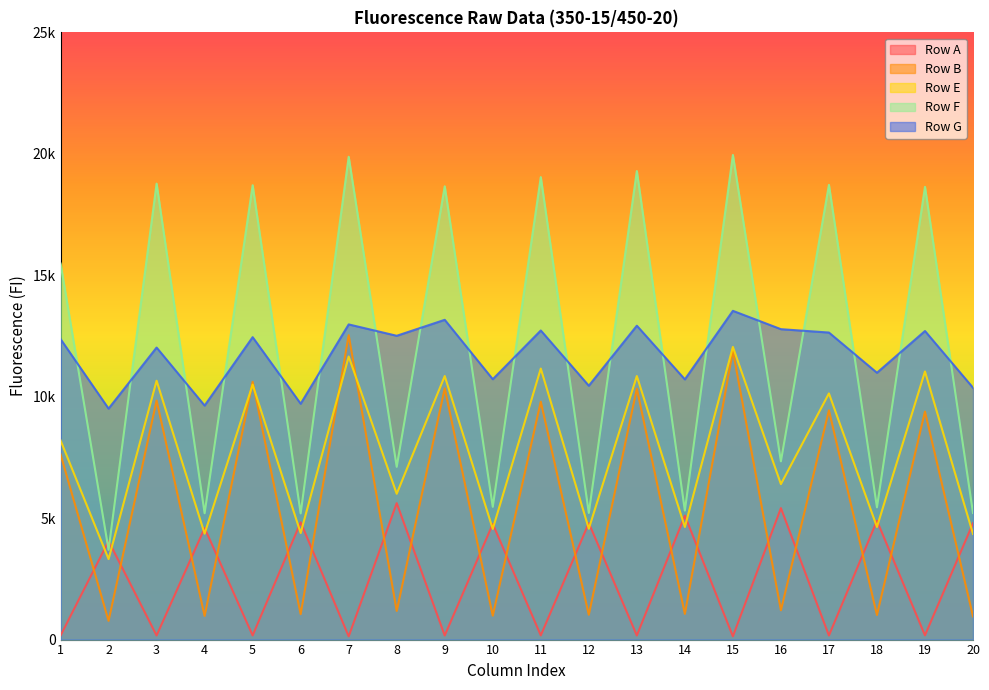

What is the difference between the second highest and second lowest values in the Row B series?

10934